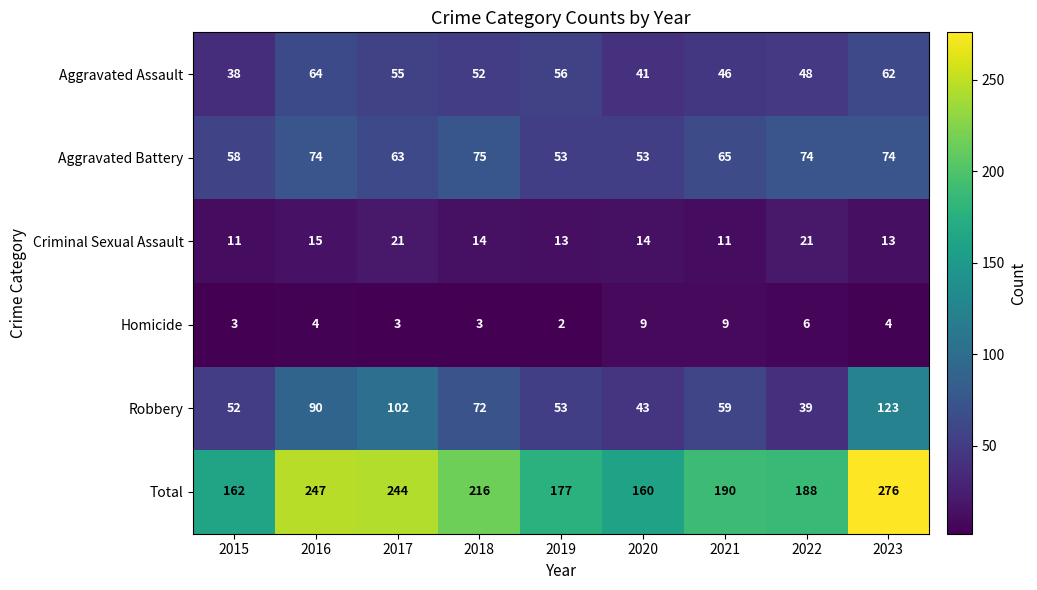

At how many categories does at least one series exceed 97?

9